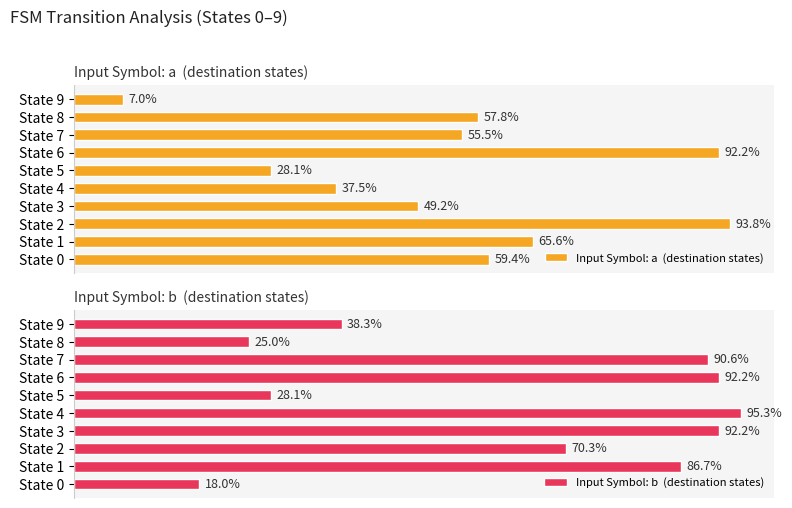

Rank the series by their maximum value, from highest to lowest.

Input Symbol: b  (destination states), Input Symbol: a  (destination states)